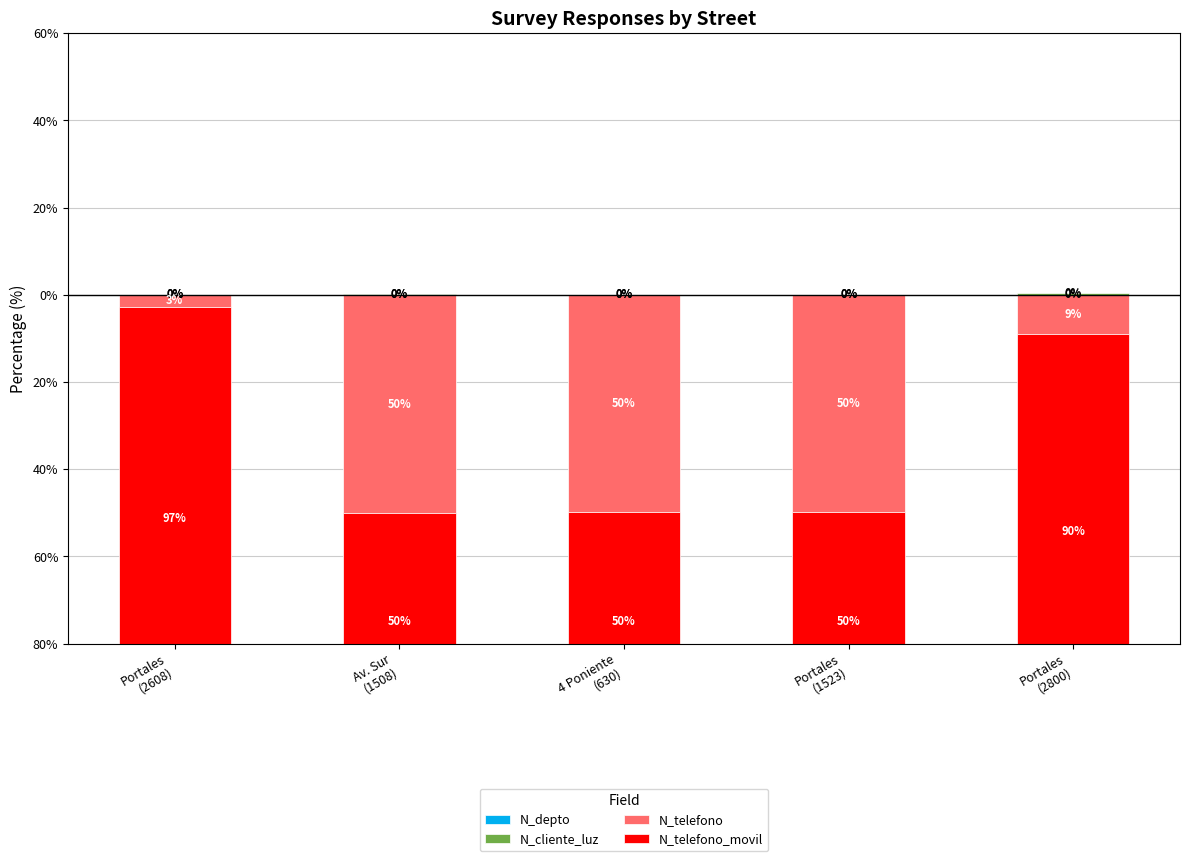

How many categories are shown in the chart?

5